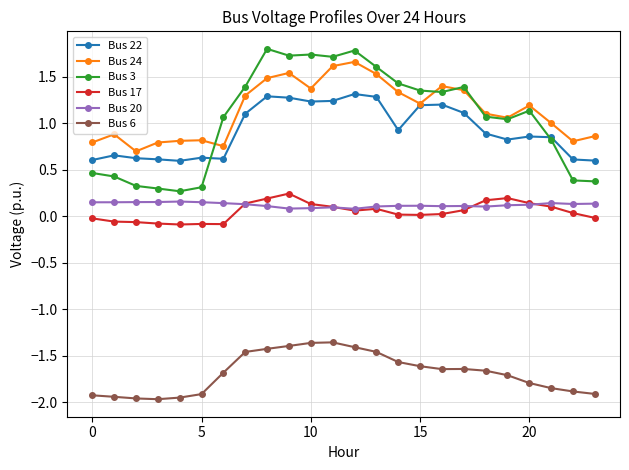

True or false: Bus 24 and Bus 17 intersect in this chart.

False